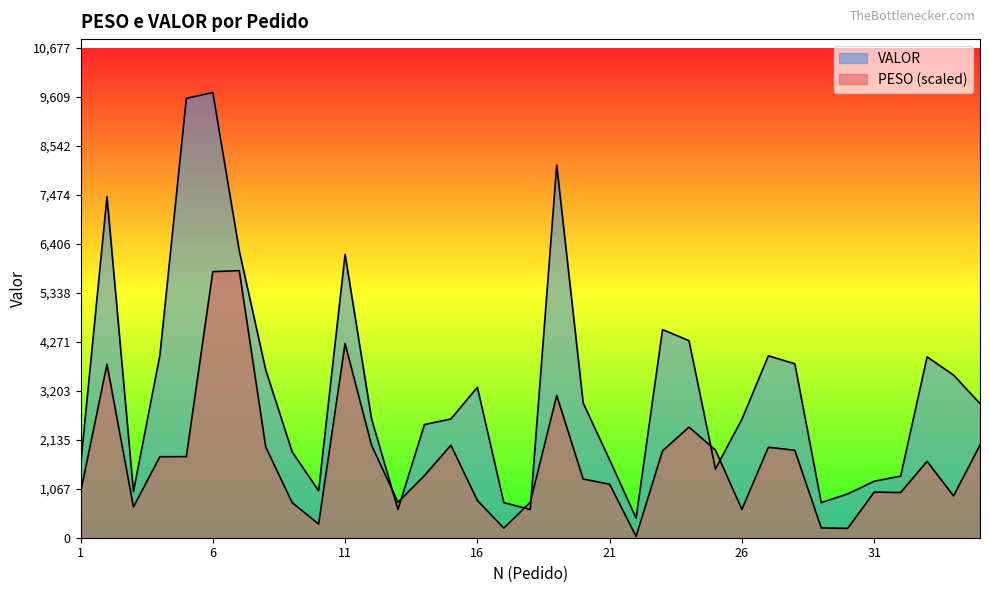

Where is the first local minimum for VALOR?

3